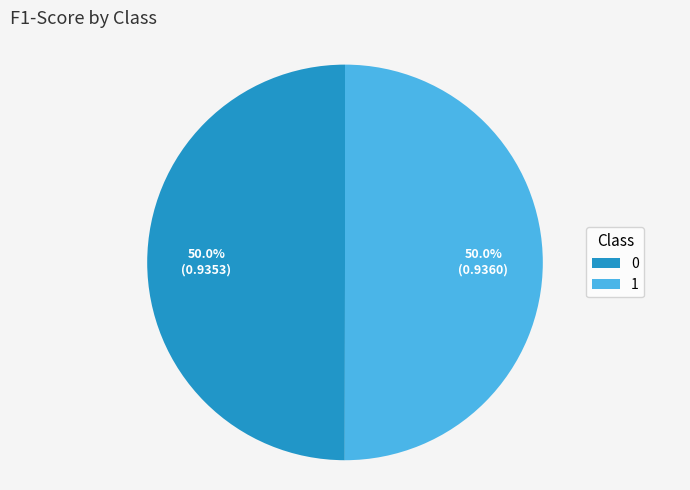

To the nearest percent, what portion does 1 represent?

50%